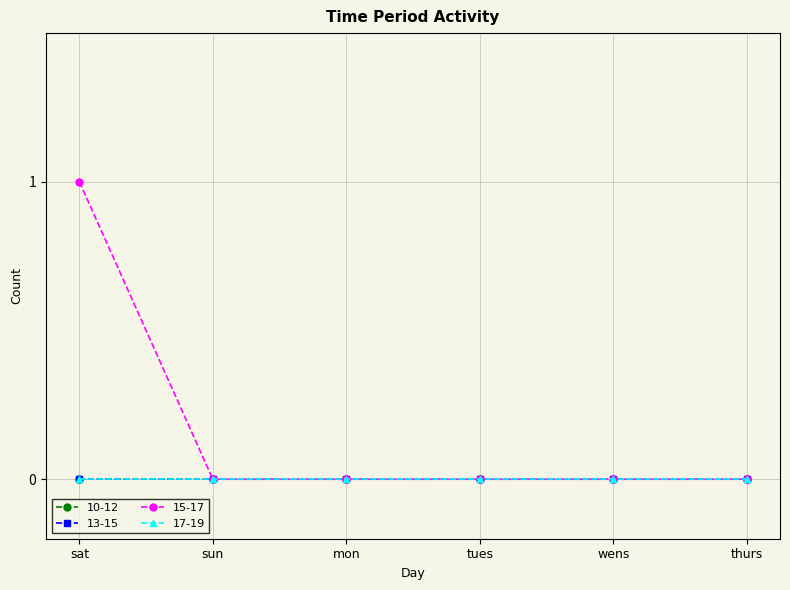

Reading left to right, extract all data points from this chart.

10-12: sat=0	sun=0	mon=0	tues=0	wens=0	thurs=0
13-15: sat=0	sun=0	mon=0	tues=0	wens=0	thurs=0
15-17: sat=1	sun=0	mon=0	tues=0	wens=0	thurs=0
17-19: sat=0	sun=0	mon=0	tues=0	wens=0	thurs=0